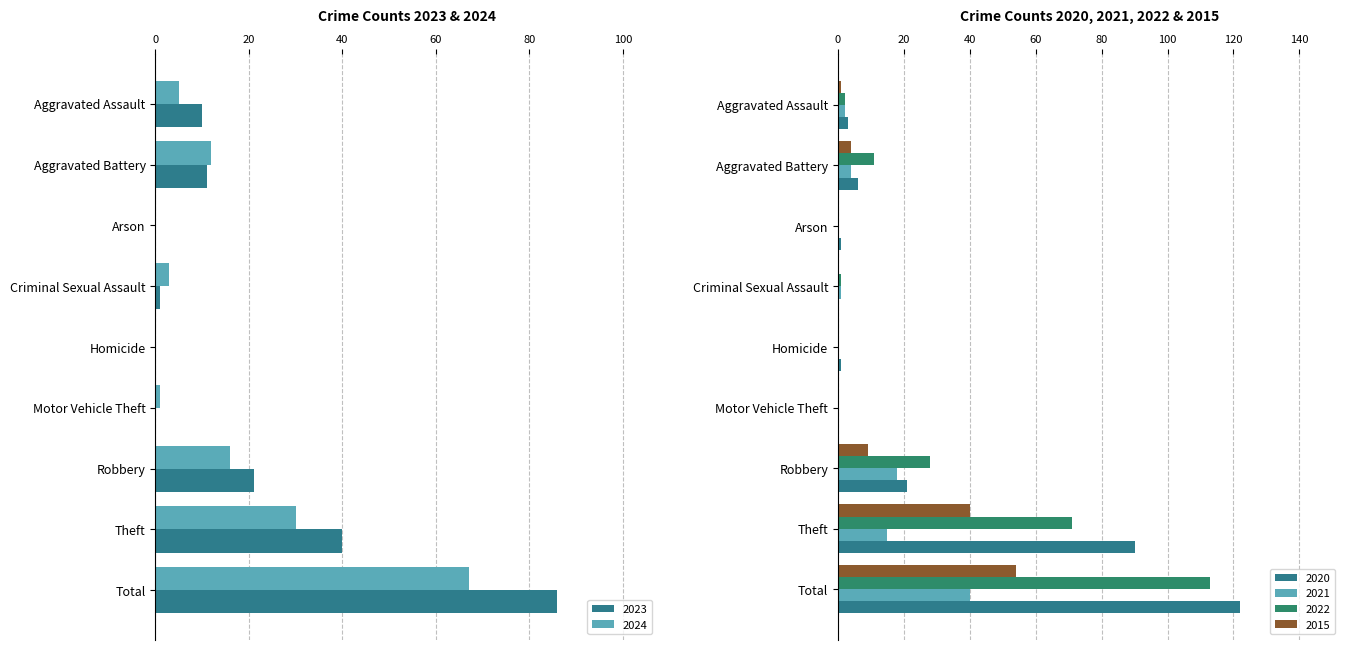

Reading right to left, list all the values displayed in this chart.

2023: 86	40	21	0	0	1	0	11	10
2024: 67	30	16	1	0	3	0	12	5
2020: 122	90	21	0	1	0	1	6	3
2021: 40	15	18	0	0	1	0	4	2
2022: 113	71	28	0	0	1	0	11	2
2015: 54	40	9	0	0	0	0	4	1